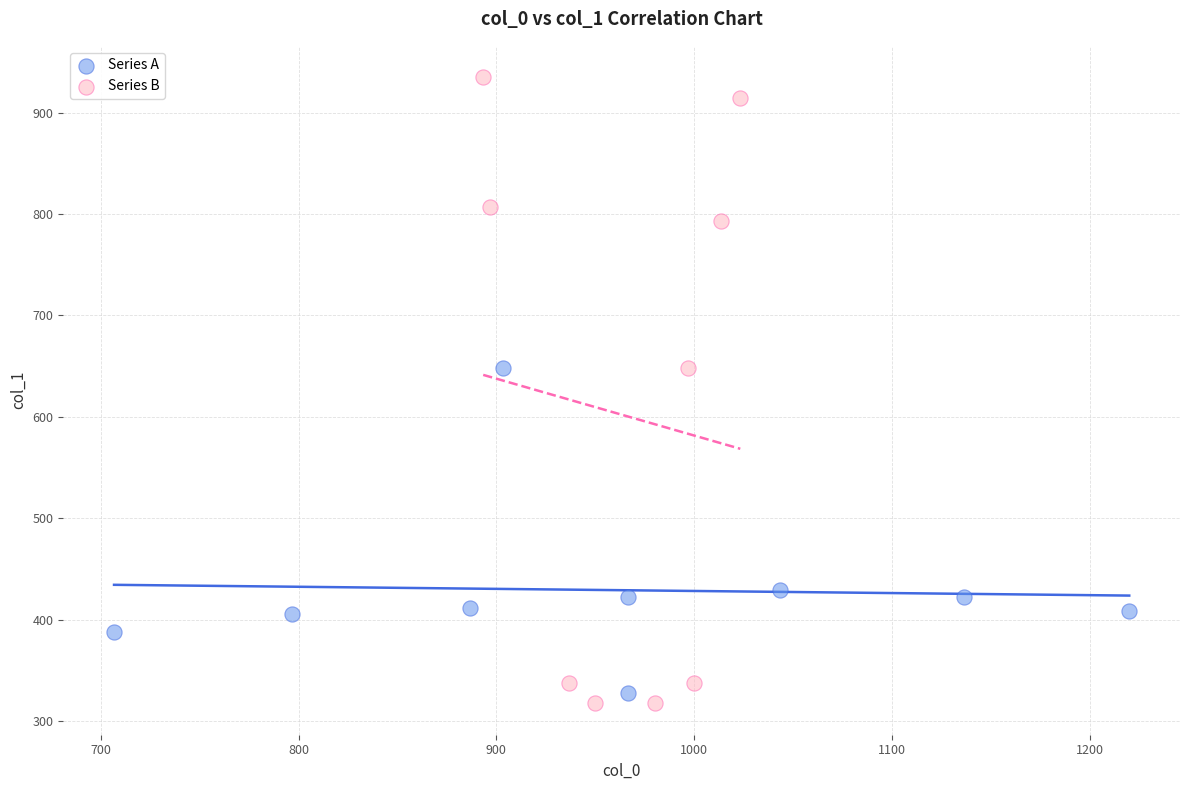

Which series contains the highest Y value?

Series B